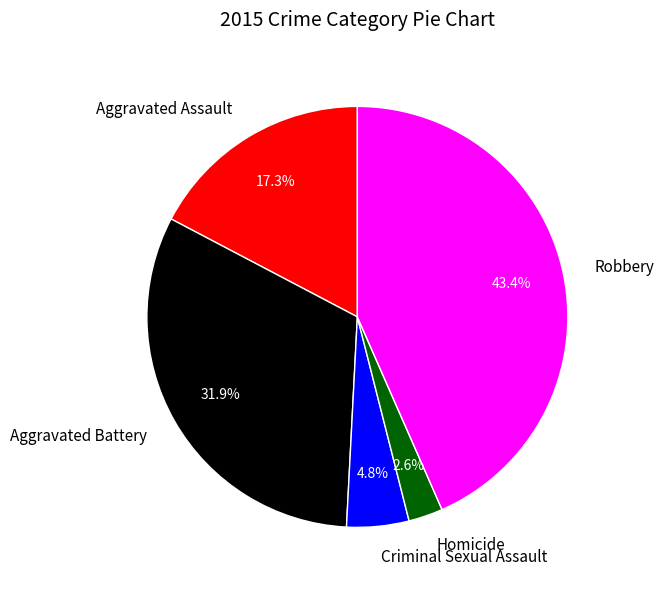

Which slice is the smallest?

Homicide